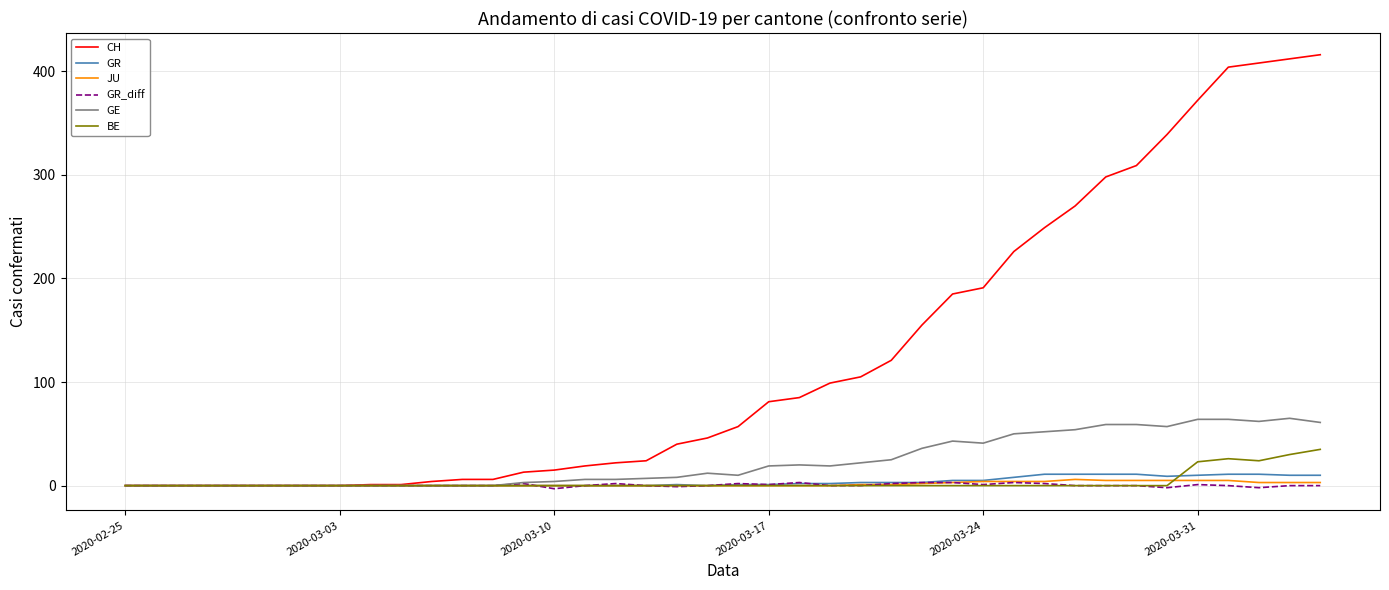

Which series has the largest range (max minus min)?

CH